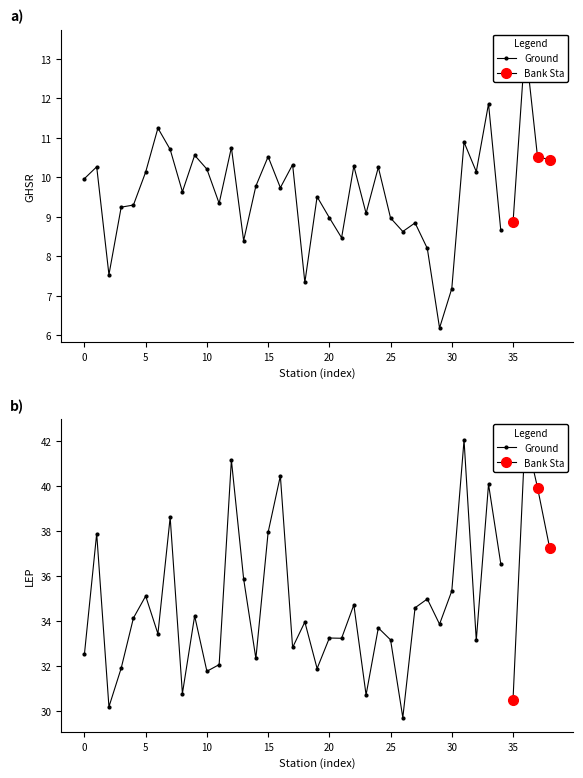

Does the chart display data point markers on the line(s)?

Yes